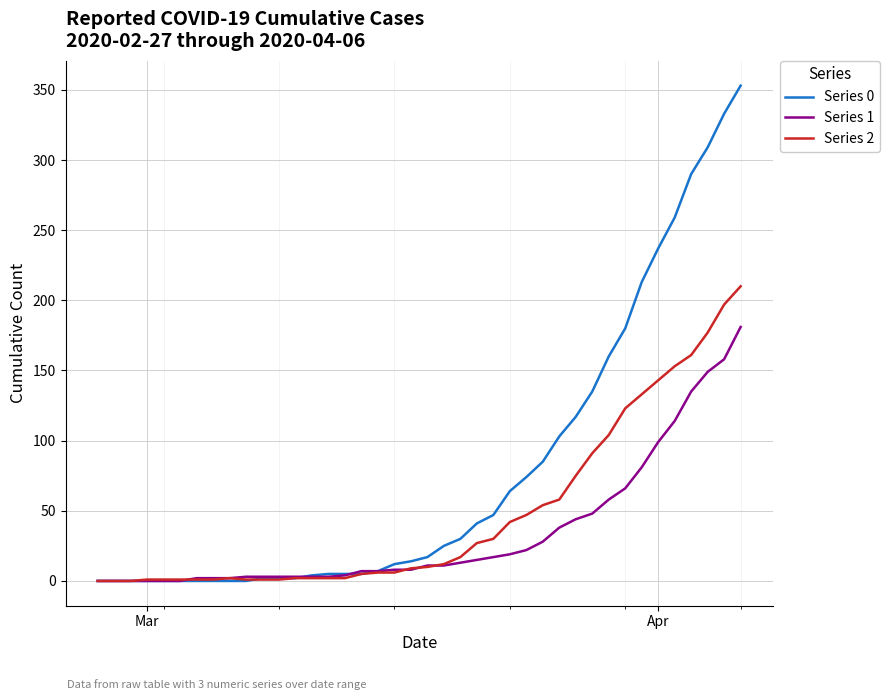

How many lines are shown in the chart?

3